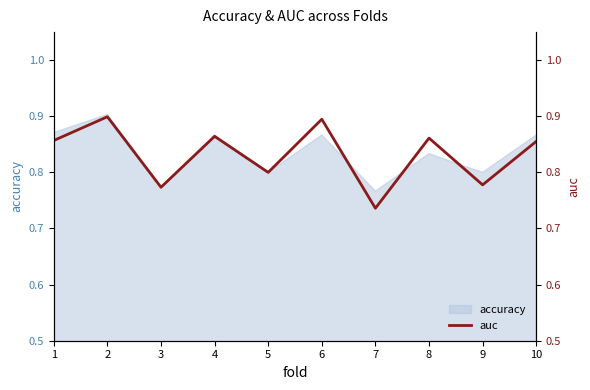

What is the maximum value shown in the chart?

0.9